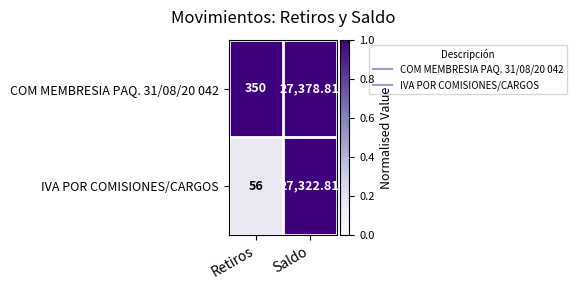

What is the difference between the highest and lowest values at Retiros?

294.0